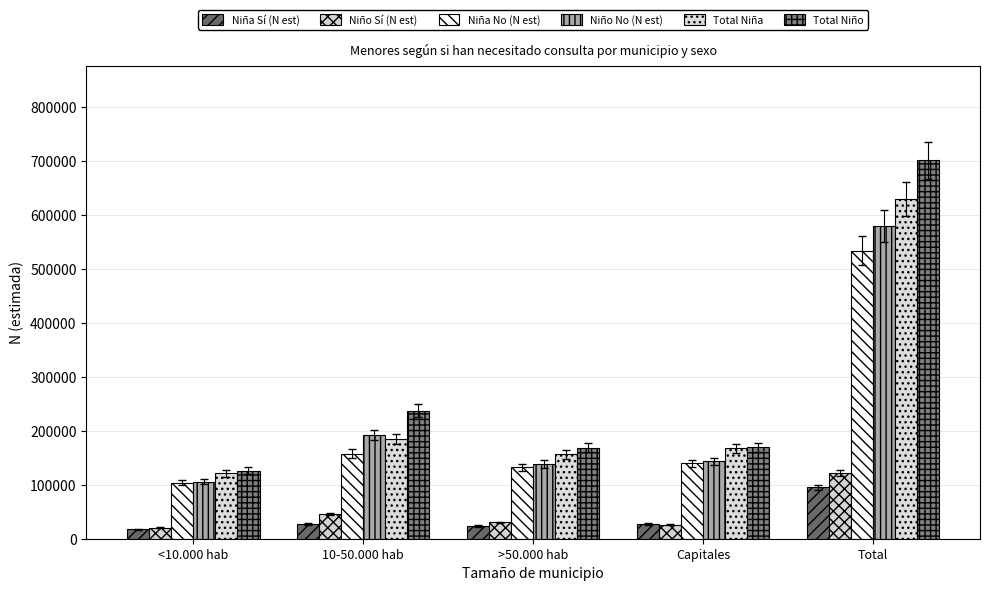

How many bars are there in each group?

6